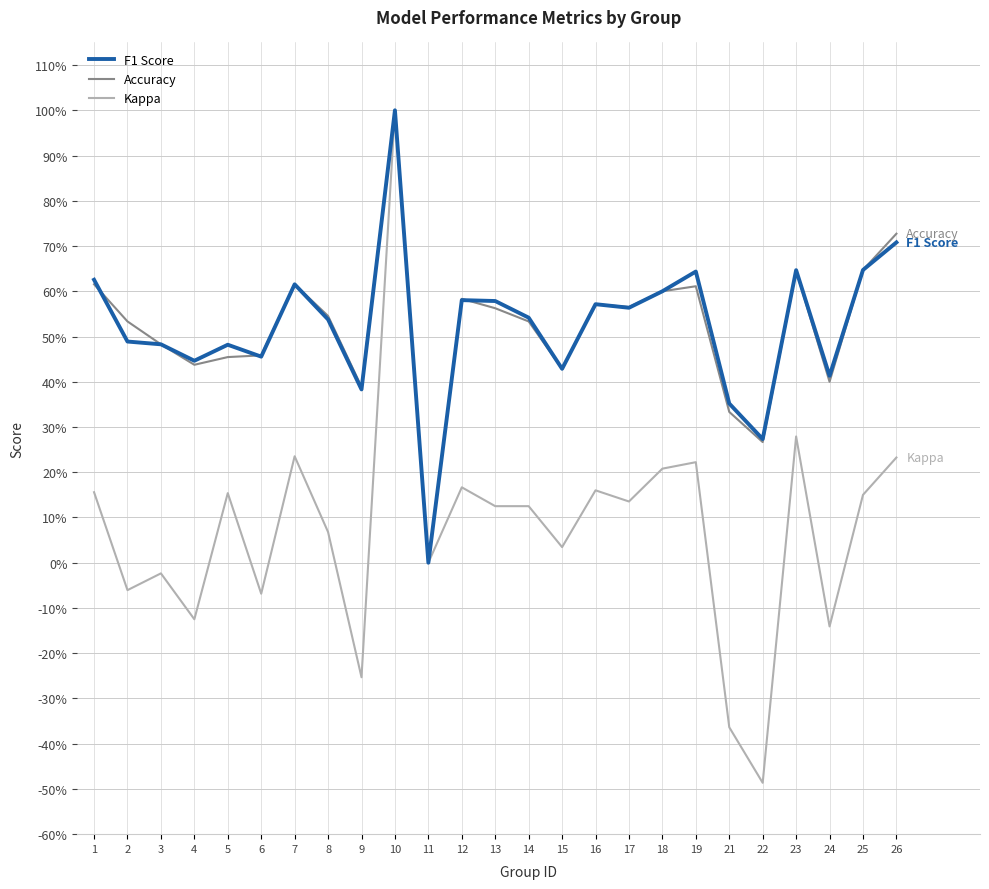

At how many categories does at least one series exceed 0?

24